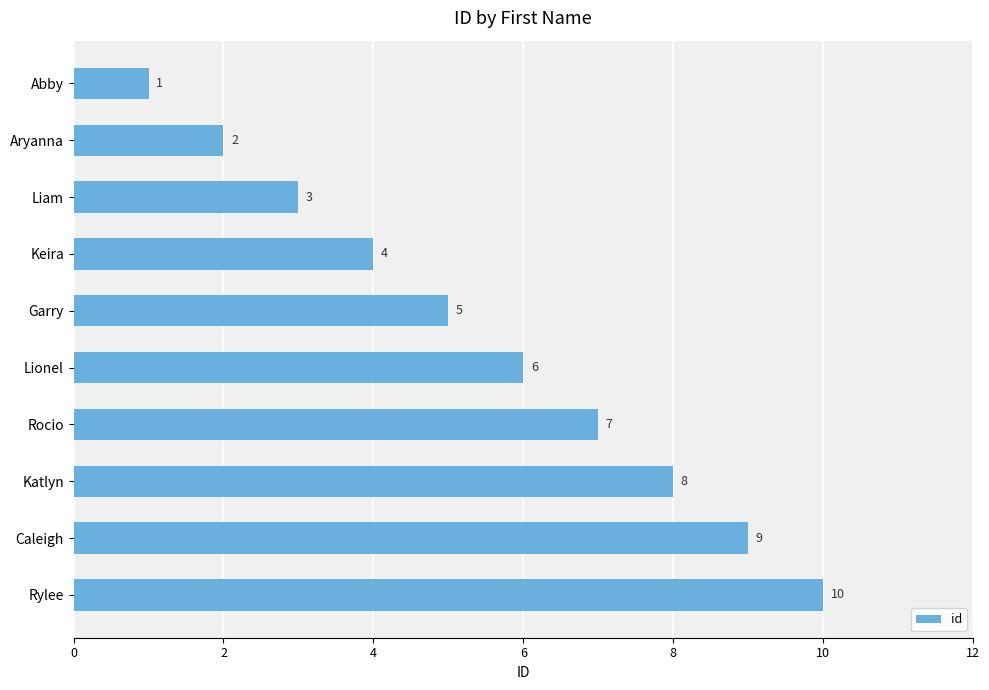

Are the bars horizontal?

Yes